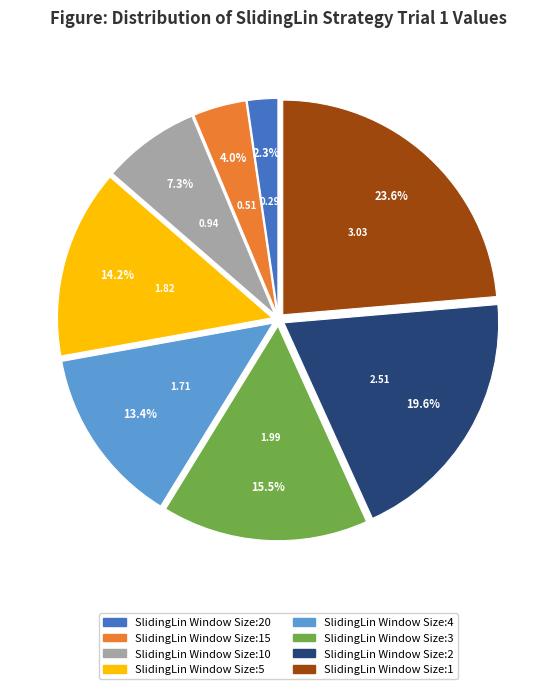

Is there a majority slice in this chart?

No